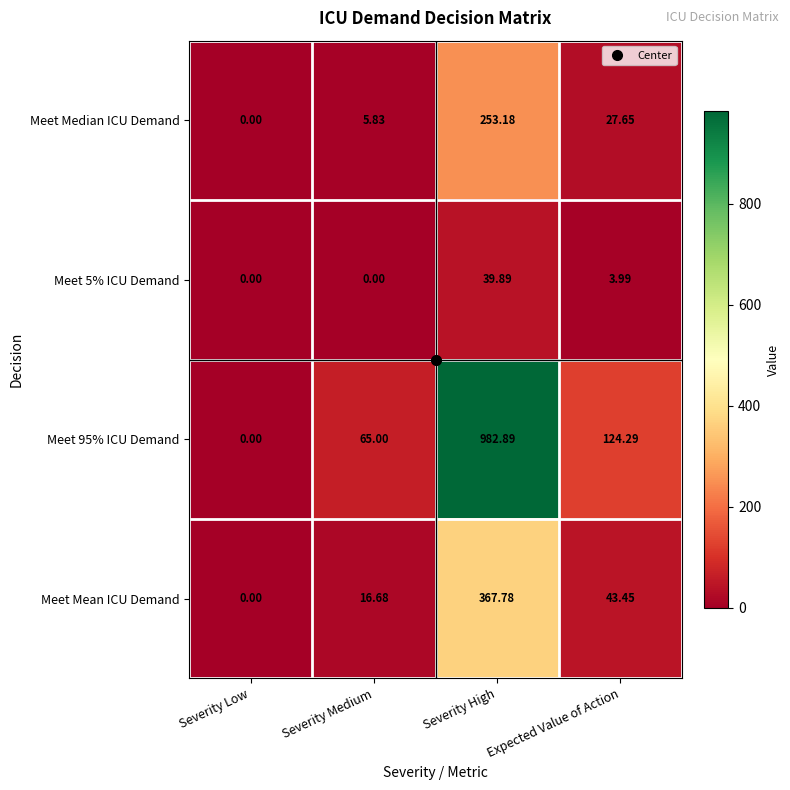

Where does the Meet 95% ICU Demand series first go above 124?

Severity High